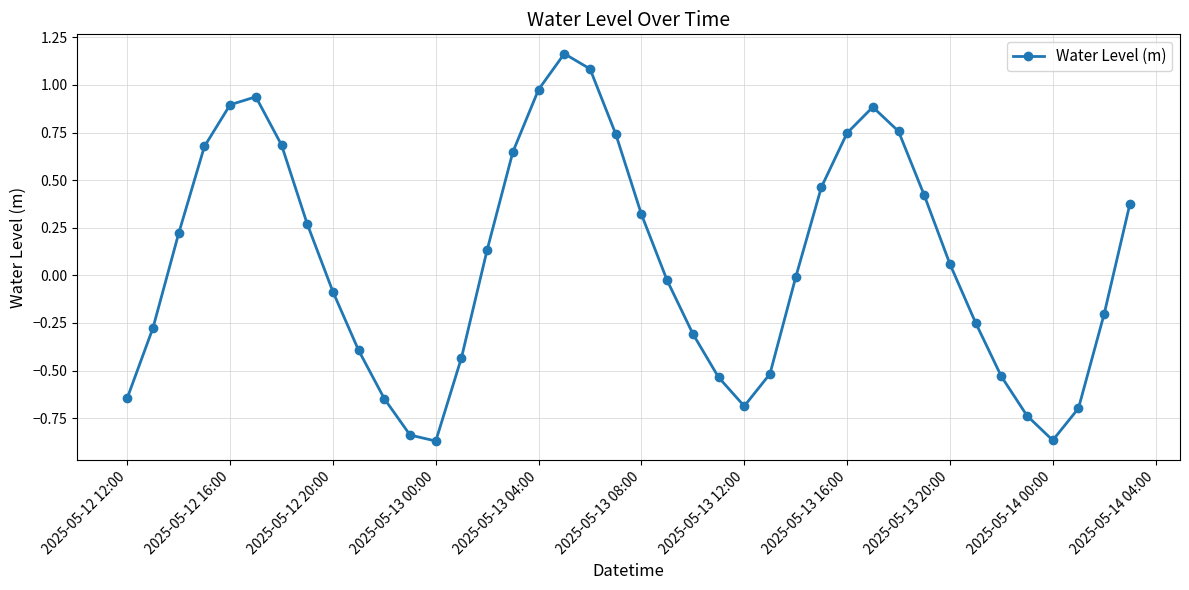

How many interior local peaks (higher than both neighbors) does the data have?

3